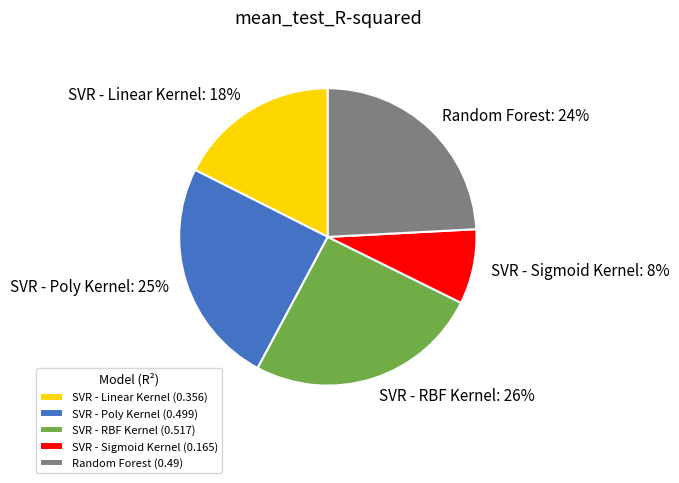

Which slice is the smallest?

SVR - Sigmoid Kernel